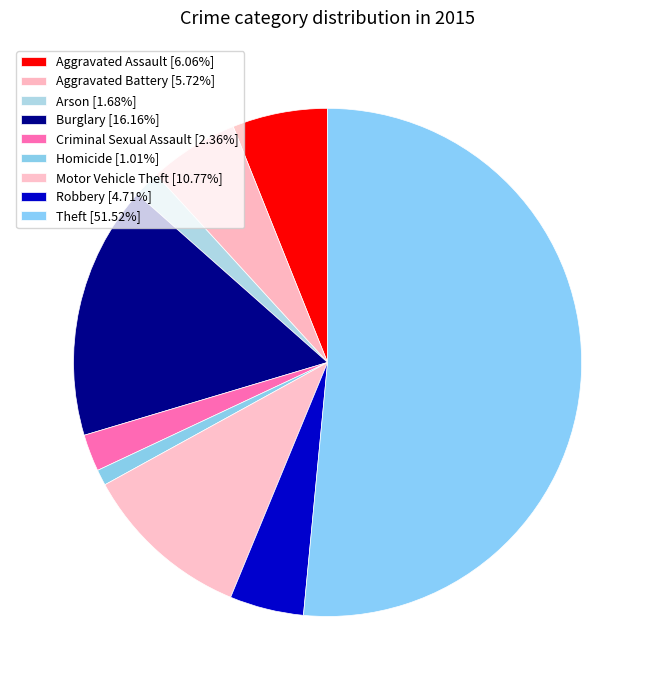

Is it true that Aggravated Battery is 19% of the pie?

False